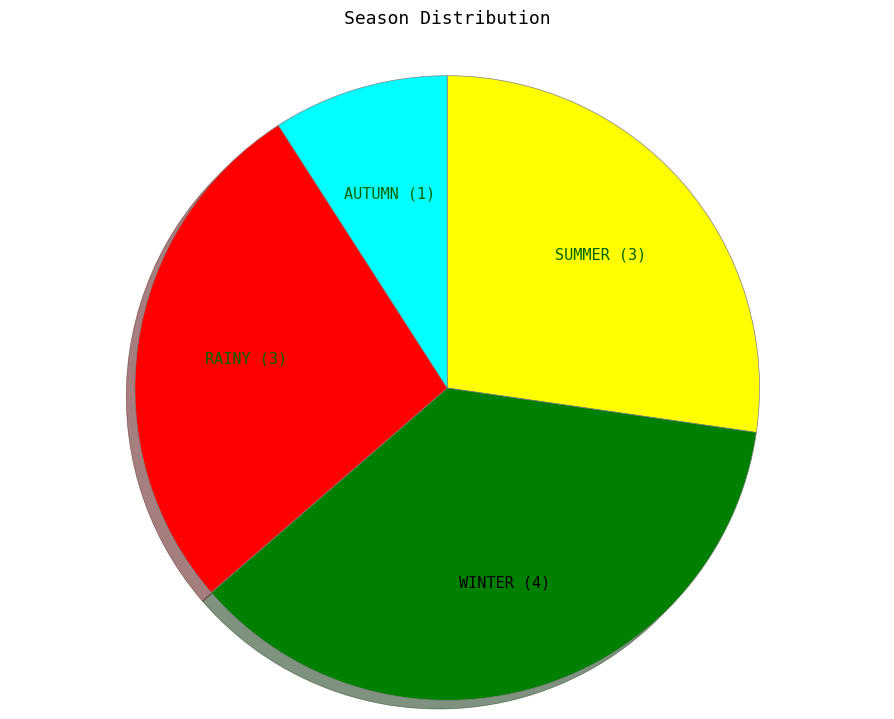

Is the sum of RAINY and AUTUMN greater than half?

No